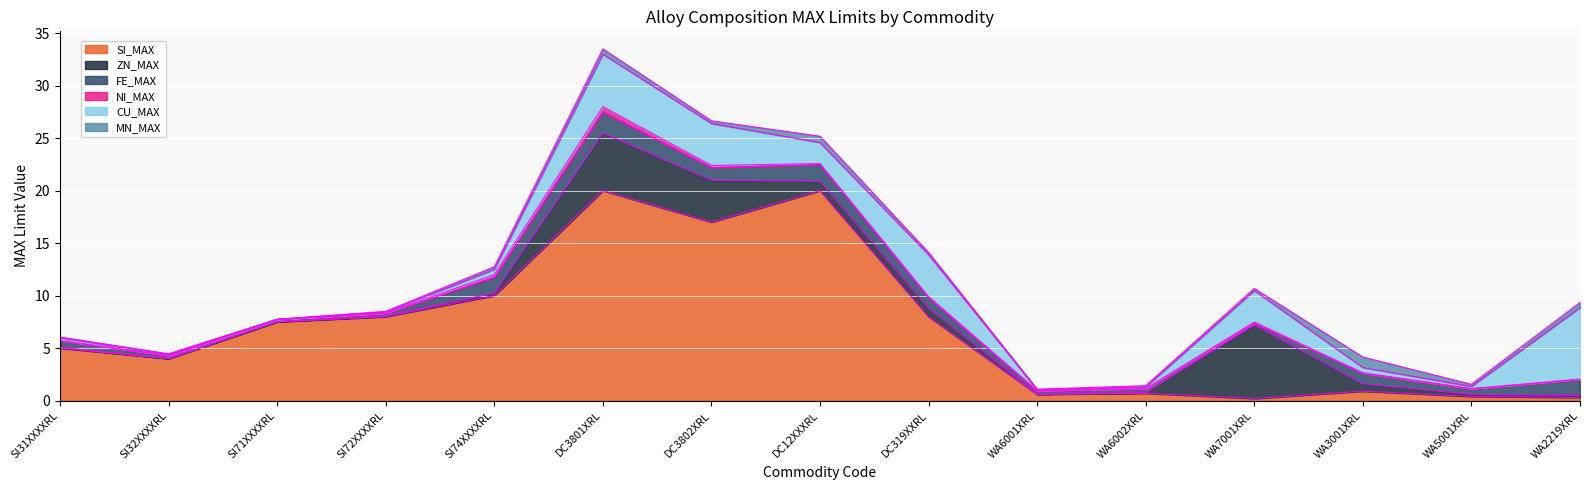

At which label does SI_MAX reach its peak?

DC3801XRL